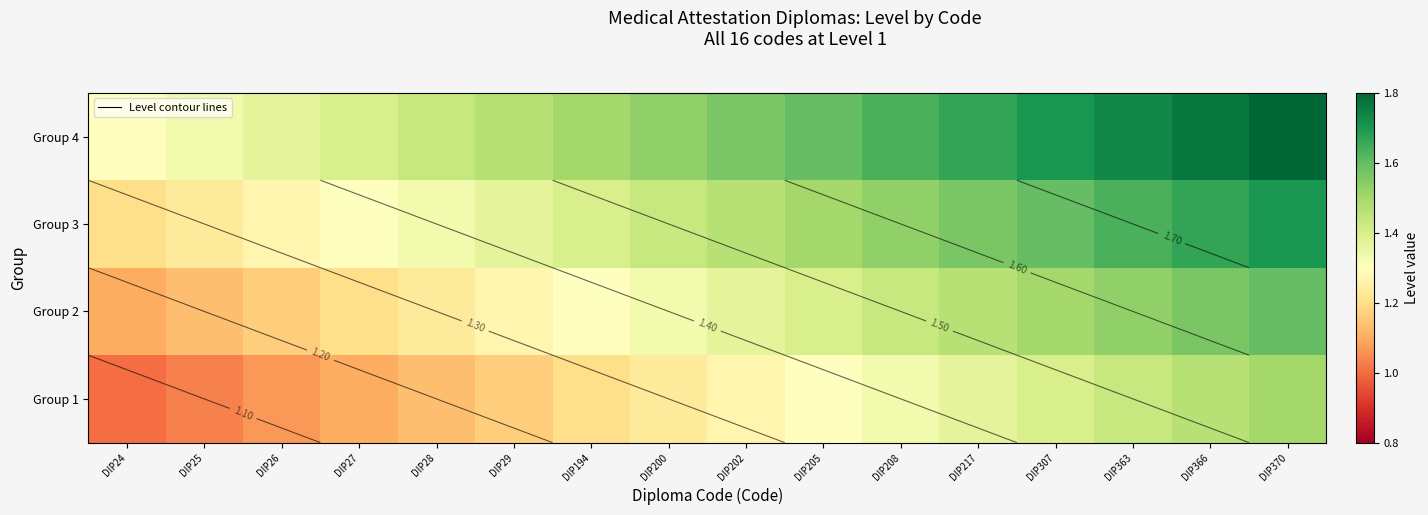

What is the difference between the maximum and minimum values in the Group 4 series?

0.5